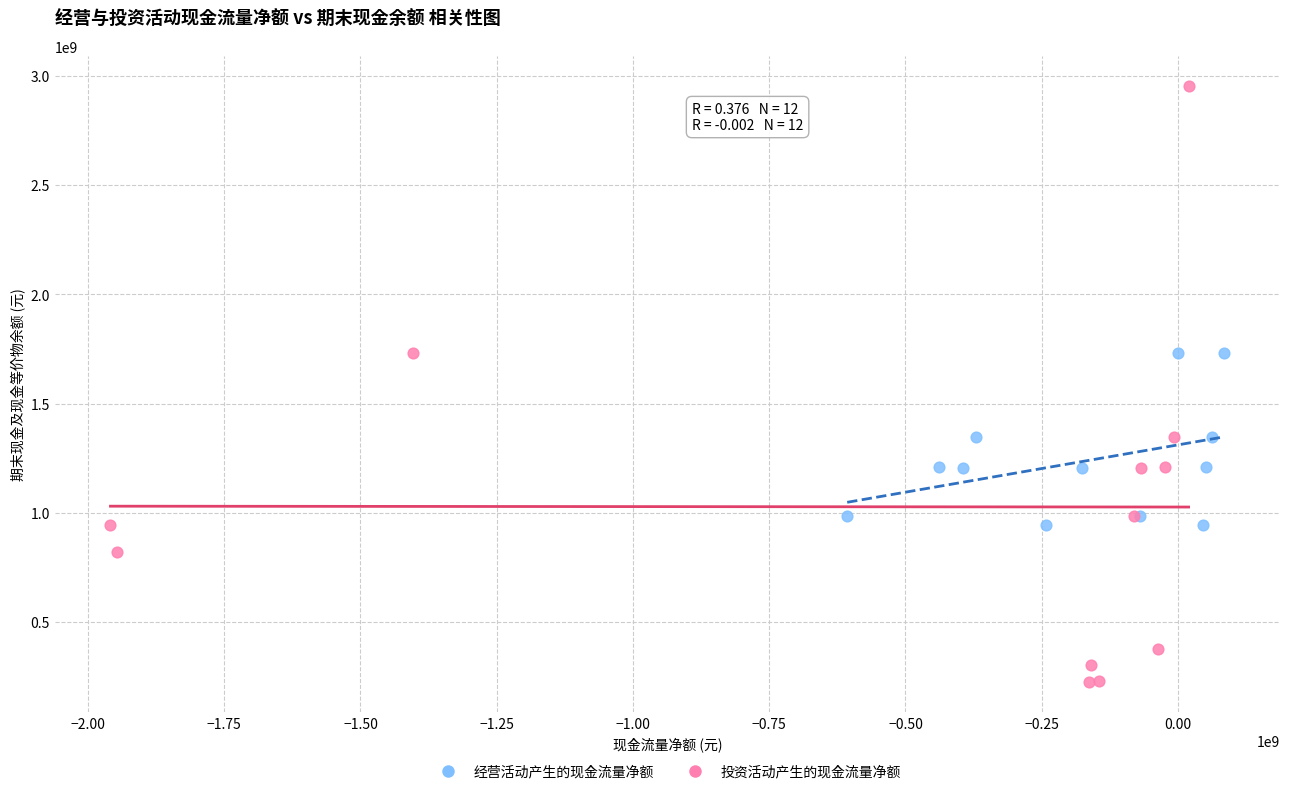

Which series reaches the minimum Y coordinate?

投资活动产生的现金流量净额